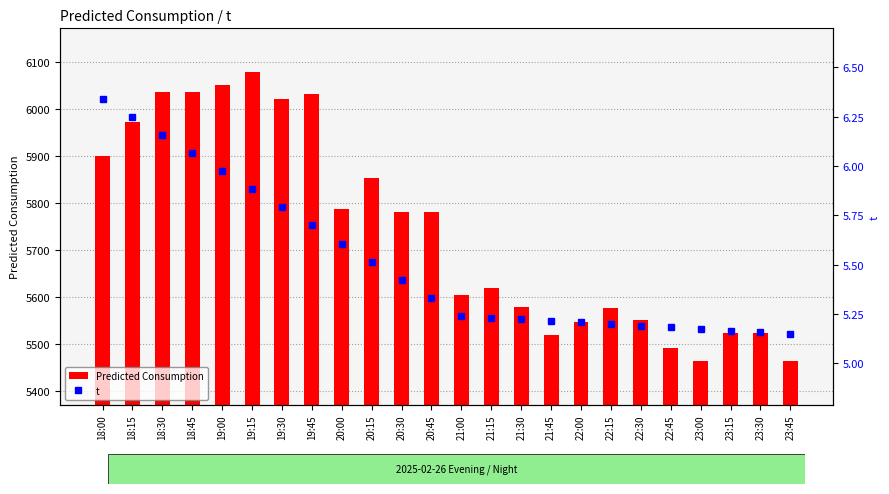

The value of t at 22:00 is 5.2. True or false?

True